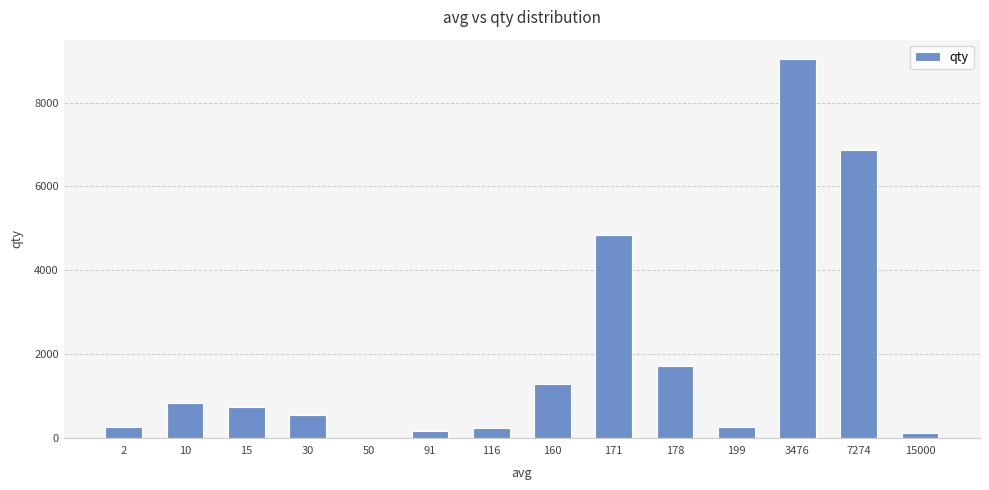

Where does the data first go above 740?

10